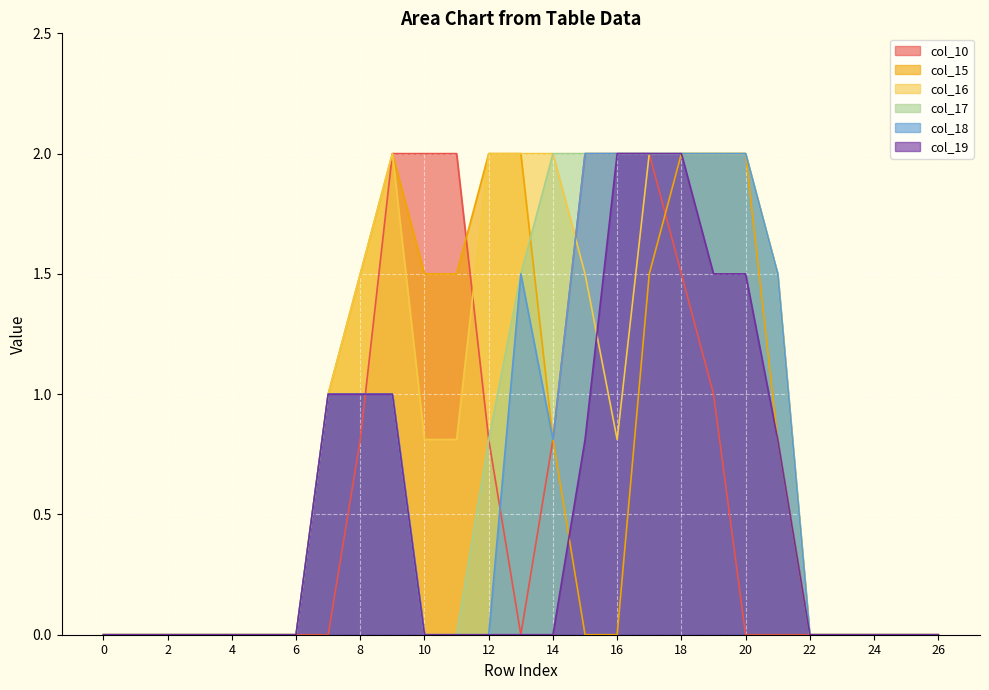

How many intersections are there between col_10 and col_15?

2